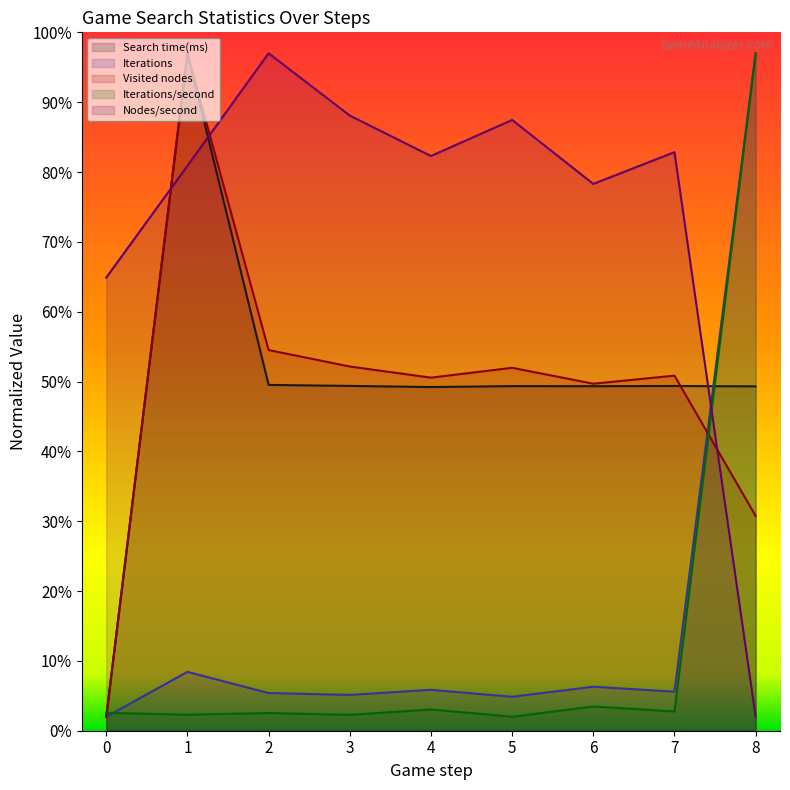

Where is the first local maximum for Visited nodes?

1